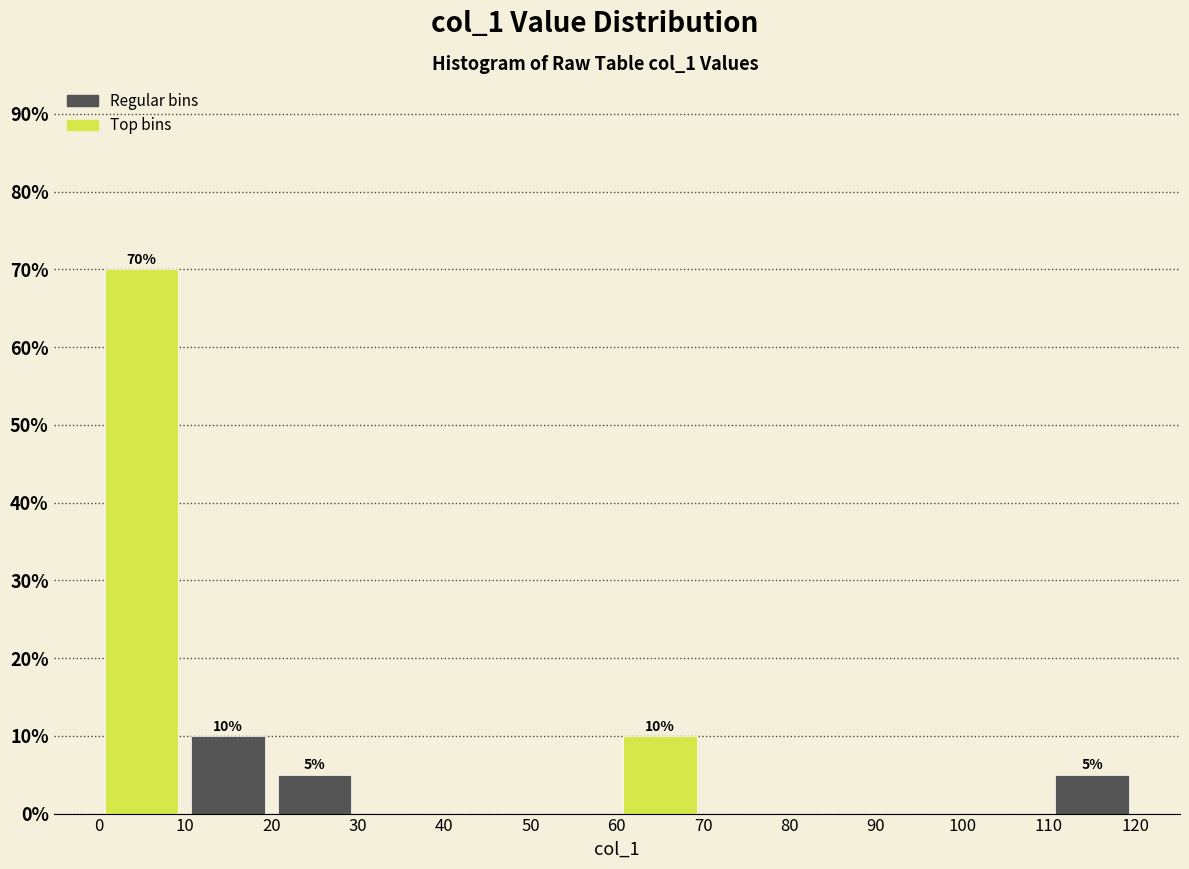

Which range on the x-axis has the tallest bar?

0 to 10